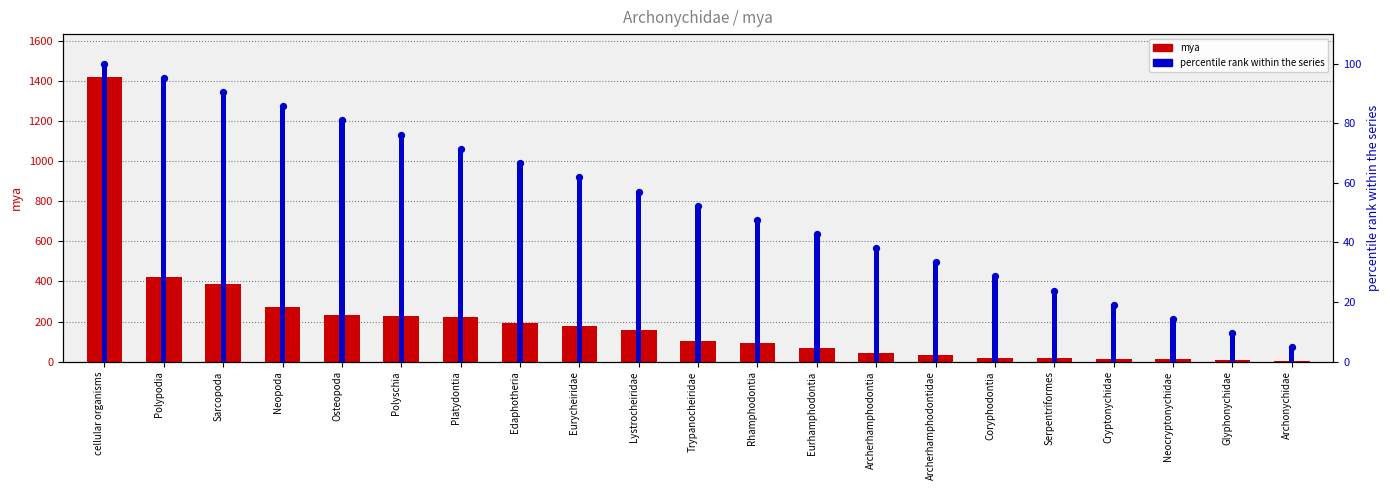

Which series has the largest total across all categories?

mya